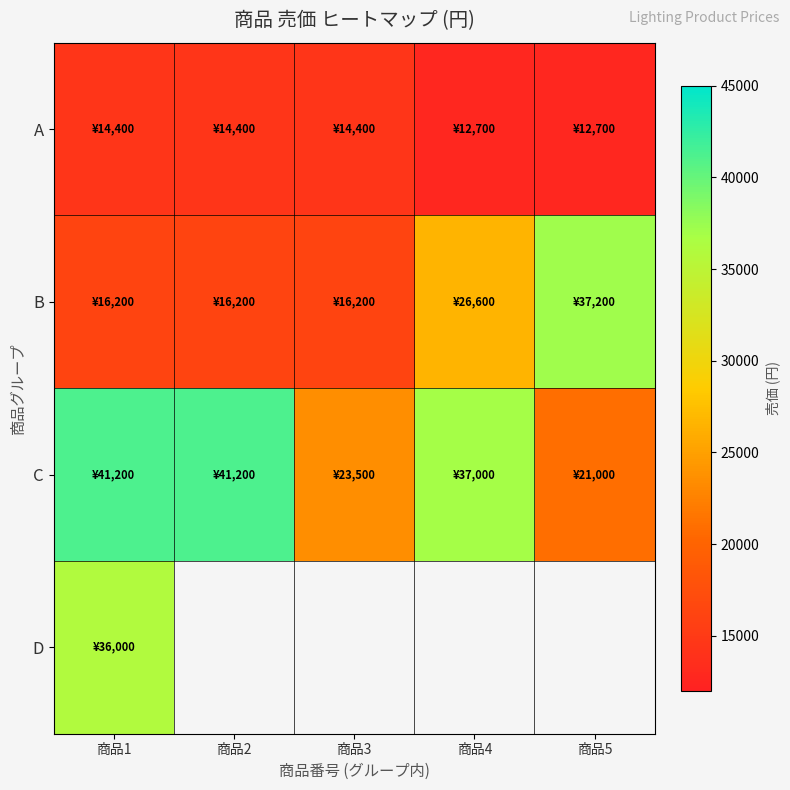

At which label does C reach its peak?

商品1